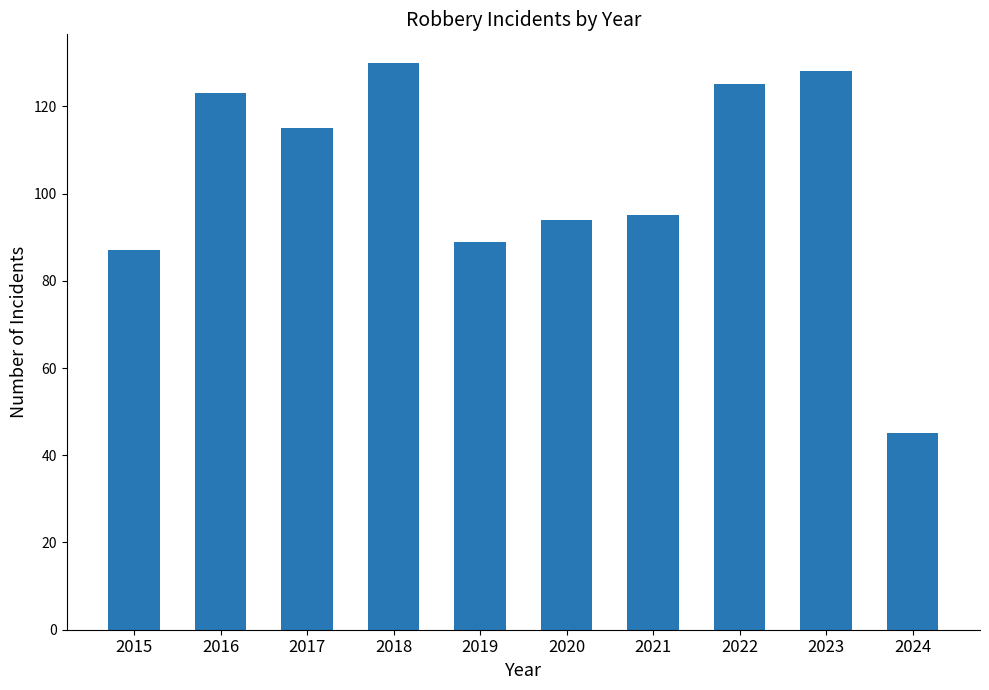

Read the value at 2018.

130